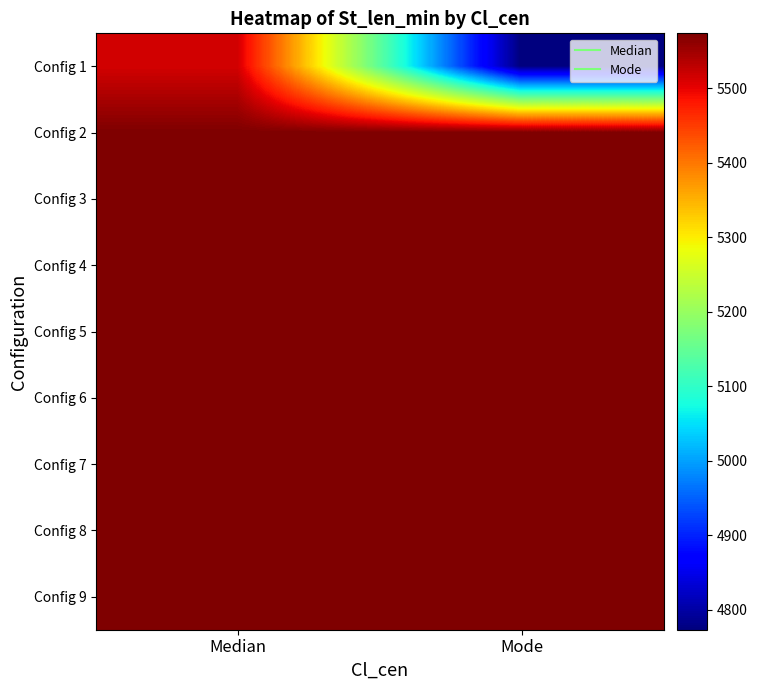

Between Mode and Median, which is larger?

Median